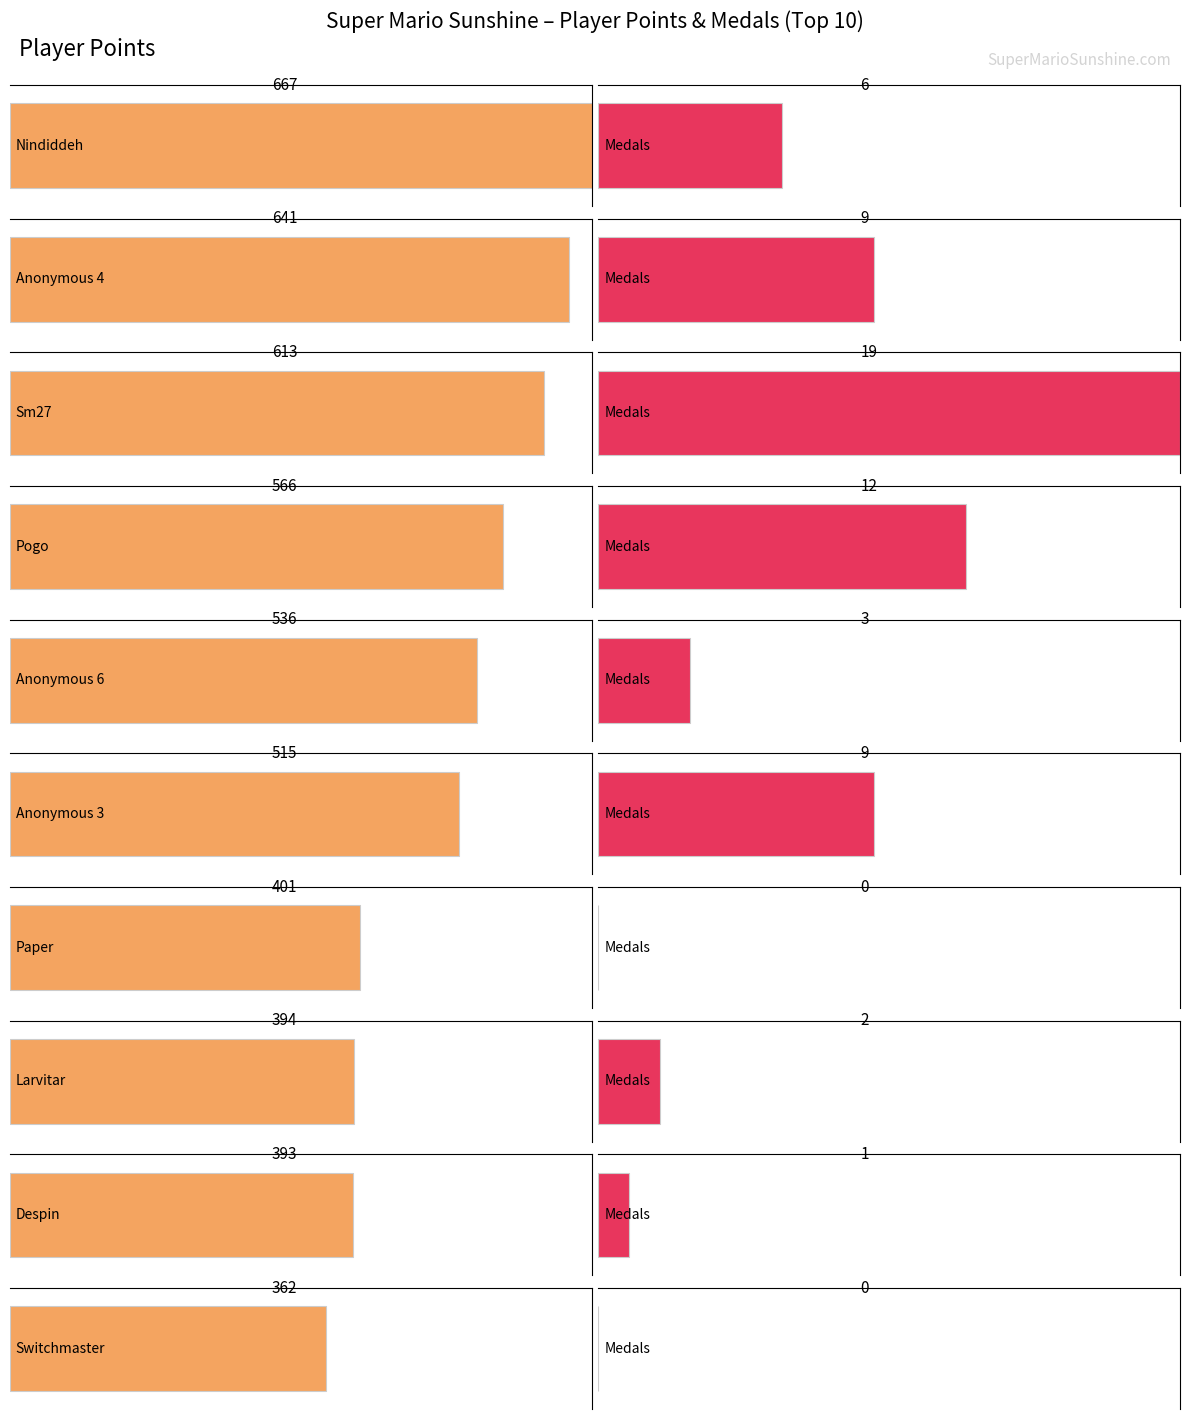

The Ep. 2 Entries series shows 6 at Pogo. True or false?

False